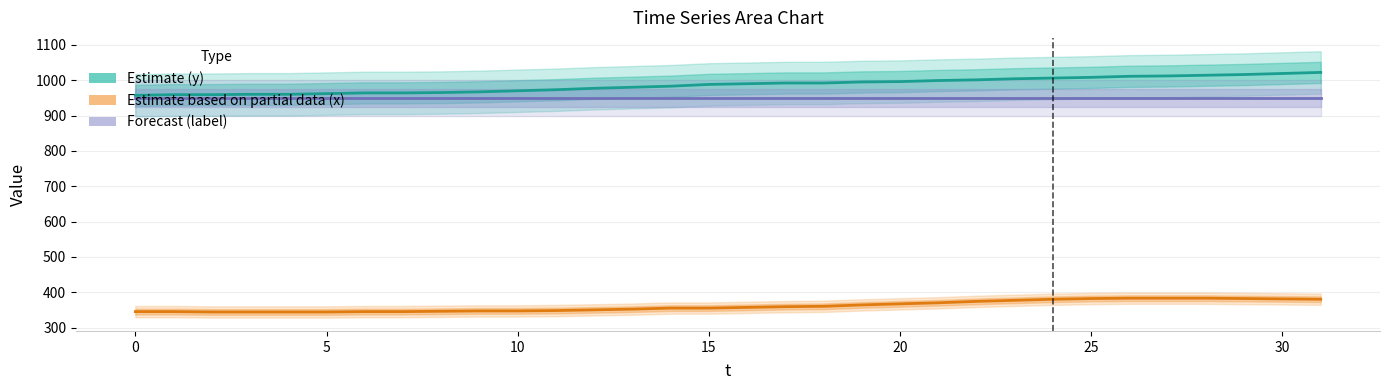

What is the sum of the Estimate based on partial data (x) values at 15 and 31?

735